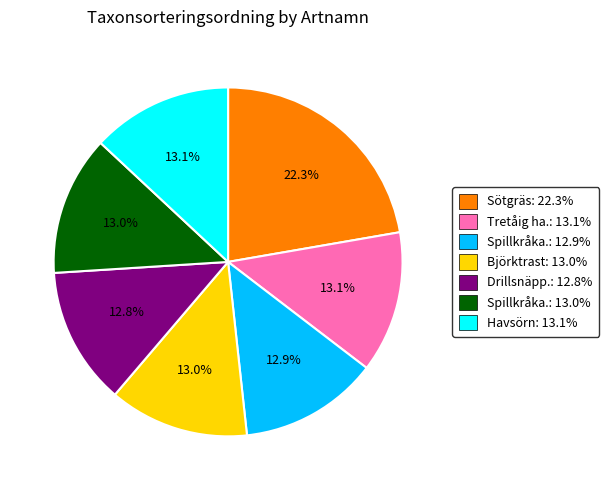

Is there any slice that represents more than half of the pie?

No